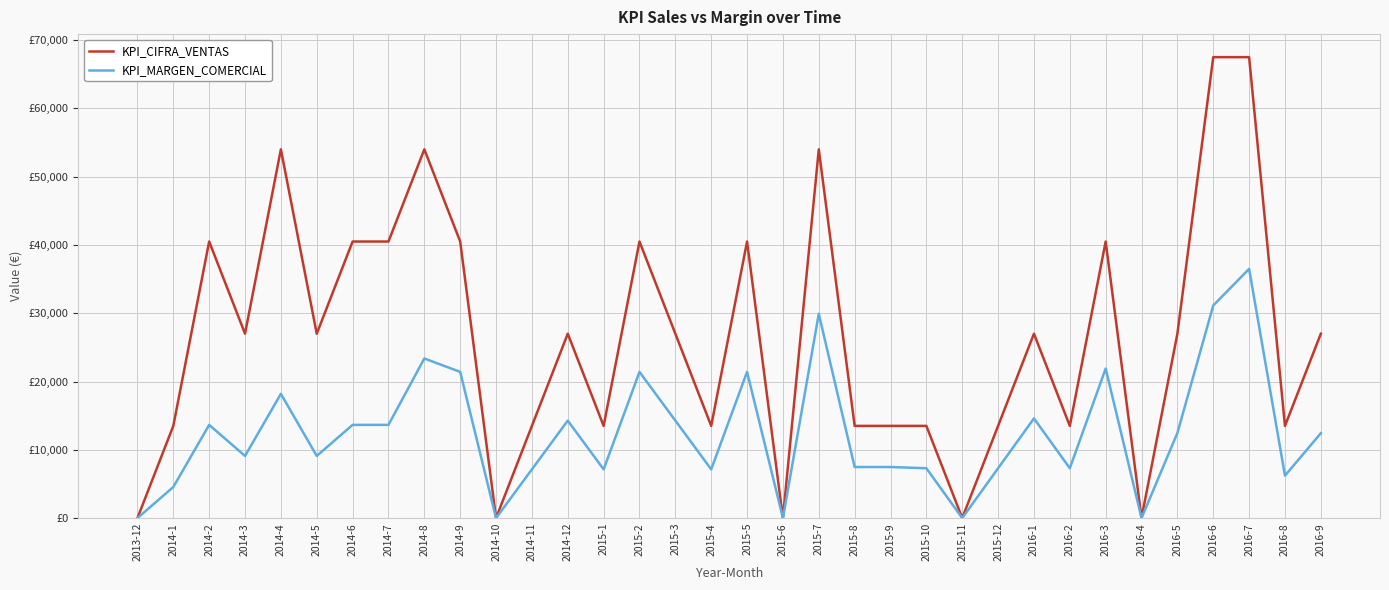

At which category is the sum across all series the highest?

2016-7